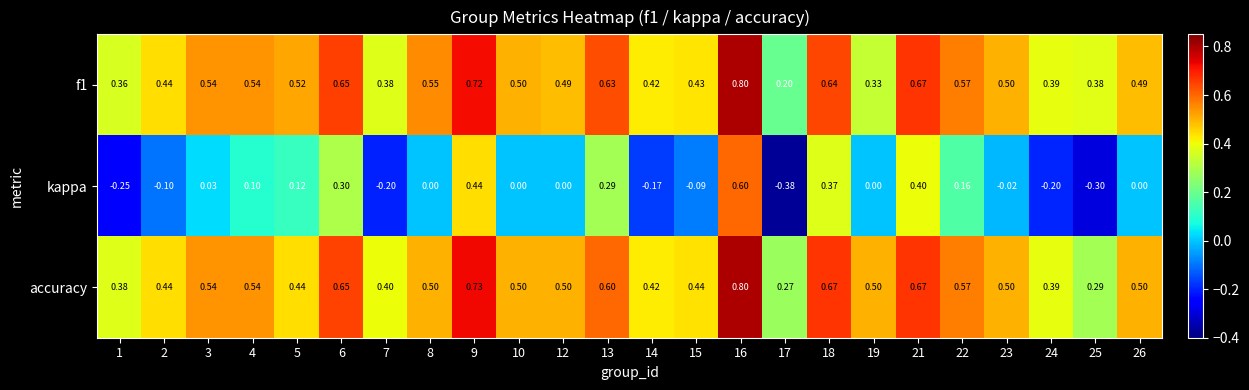

Is the value of accuracy at 26 greater than the value of f1 at 3?

No